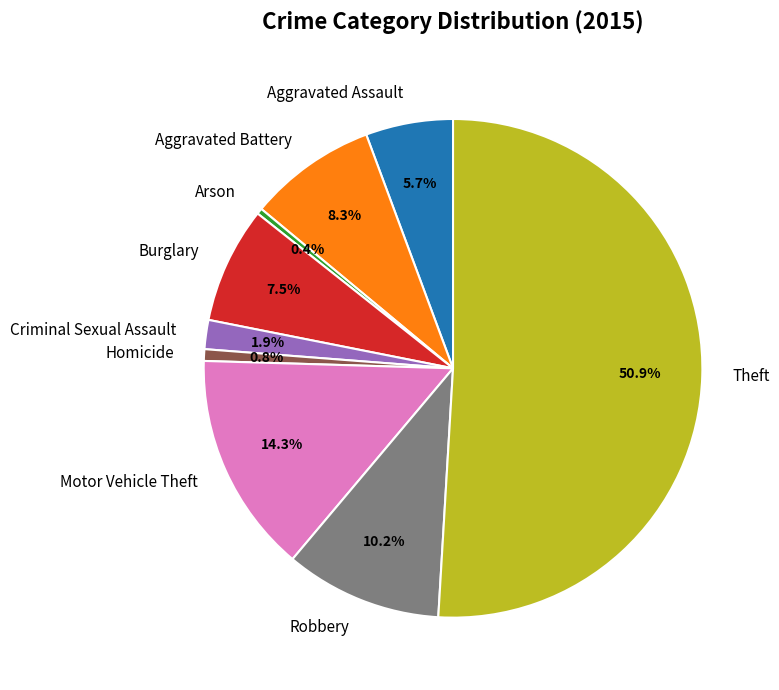

To the nearest percent, what percentage of the pie is Theft?

51%